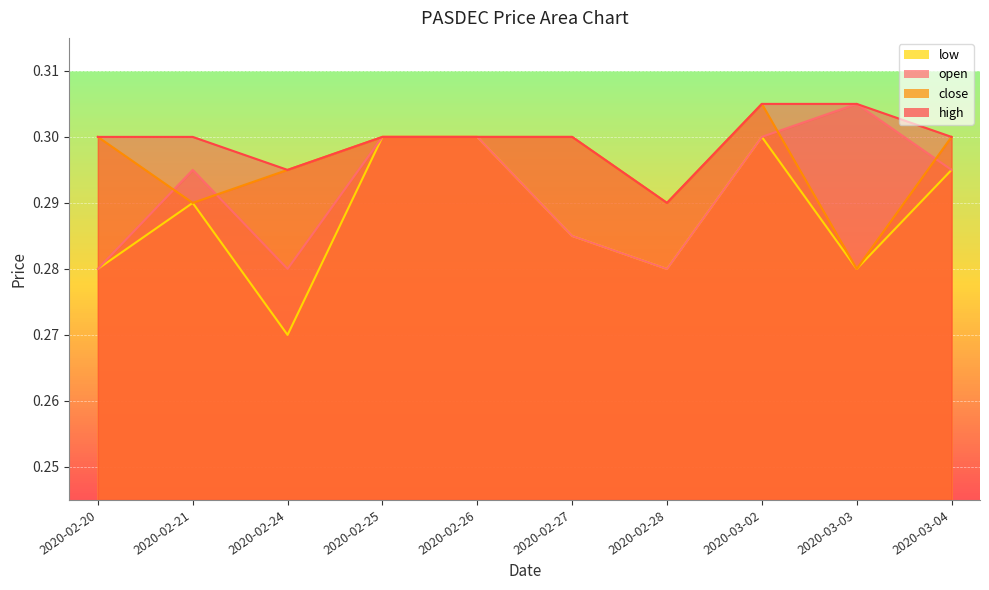

What is the lowest value of the close series?

0.3